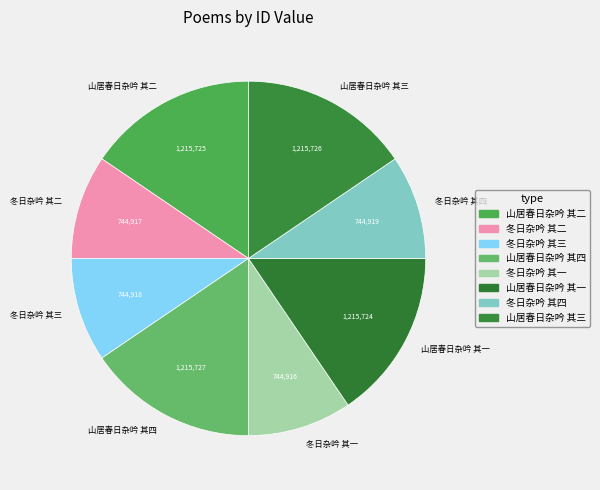

What is the ratio of the value at 山居春日杂吟 其一 to the value at 冬日杂吟 其一?

1.6